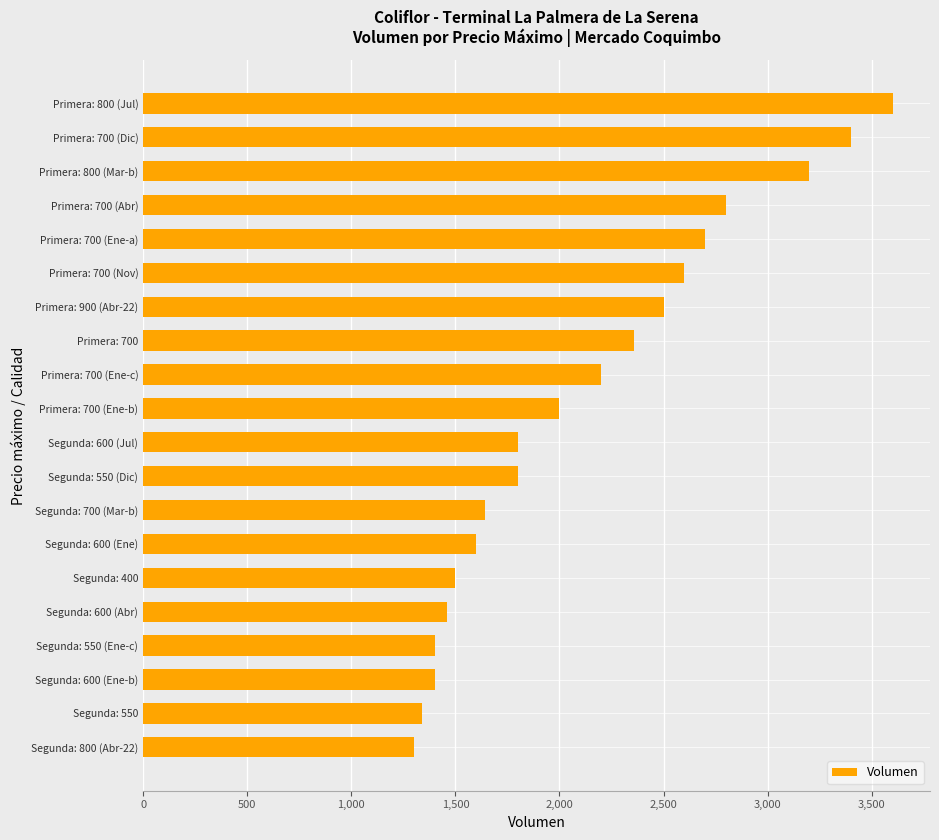

What is the difference between the maximum and minimum values?

2300